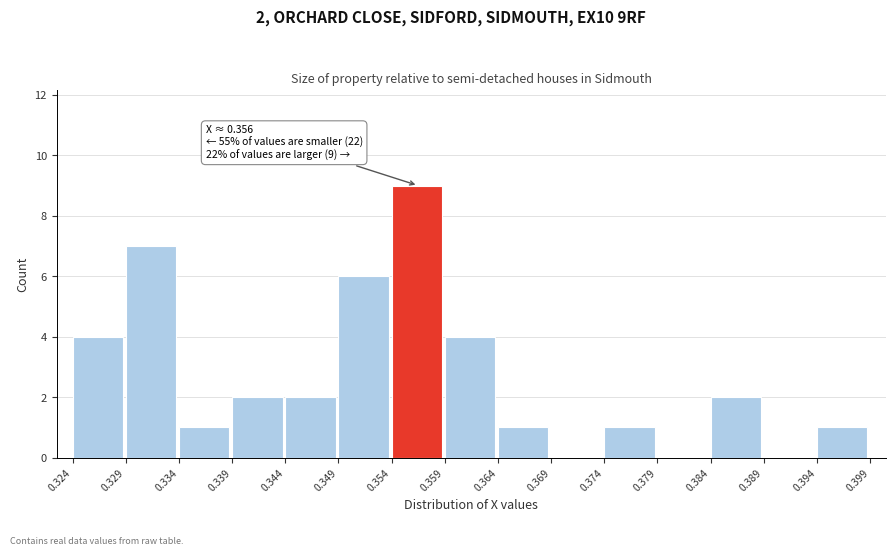

Which range on the x-axis has the tallest bar?

0.354 to 0.359